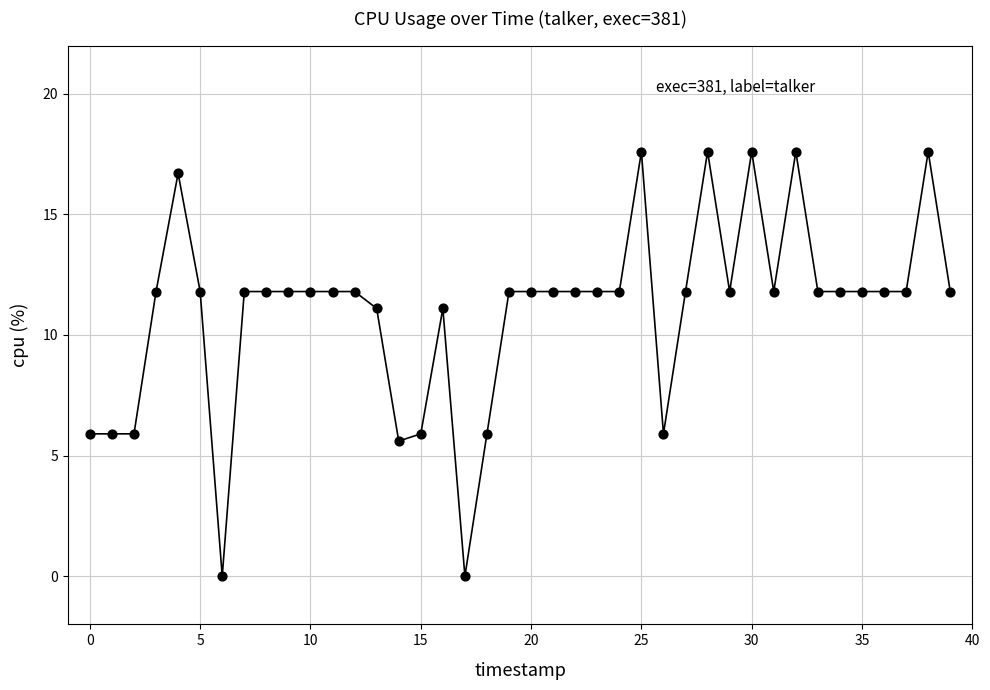

What is the range of Y values (max minus min)?

17.6